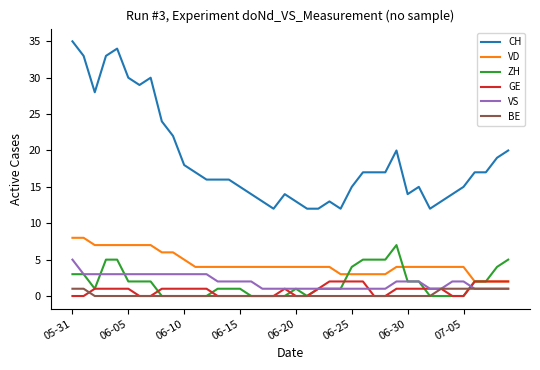

Reading left to right, what are all the values shown in this chart?

CH: 35	33	28	33	34	30	29	30	24	22	18	17	16	16	16	15	14	13	12	14	13	12	12	13	12	15	17	17	17	20	14	15	12	13	14	15	17	17	19	20
VD: 8	8	7	7	7	7	7	7	6	6	5	4	4	4	4	4	4	4	4	4	4	4	4	4	3	3	3	3	3	4	4	4	4	4	4	4	2	2	2	2
ZH: 3	3	1	5	5	2	2	2	0	0	0	0	0	1	1	1	0	0	0	0	1	0	1	1	1	4	5	5	5	7	2	2	0	0	0	0	2	2	4	5
GE: 0	0	1	1	1	1	0	0	1	1	1	1	1	0	0	0	0	0	0	1	0	0	1	2	2	2	2	0	0	1	1	1	1	1	0	0	2	2	2	2
VS: 5	3	3	3	3	3	3	3	3	3	3	3	3	2	2	2	2	1	1	1	1	1	1	1	1	1	1	1	1	2	2	2	1	1	2	2	1	1	1	1
BE: 1	1	0	0	0	0	0	0	0	0	0	0	0	0	0	0	0	0	0	0	0	0	0	0	0	0	0	0	0	0	0	0	0	1	1	1	1	1	1	1